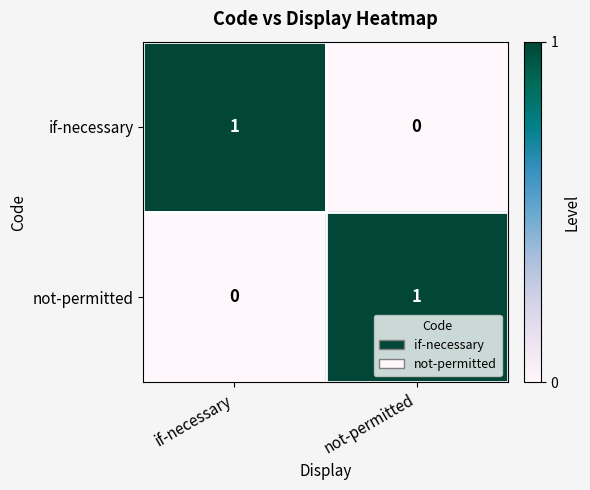

At which label is if-necessary closest to 0?

not-permitted